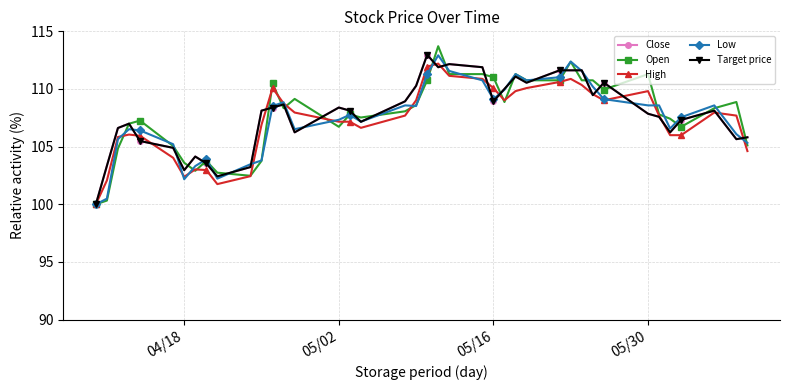

Which label corresponds to the smallest value in the chart?

04/18